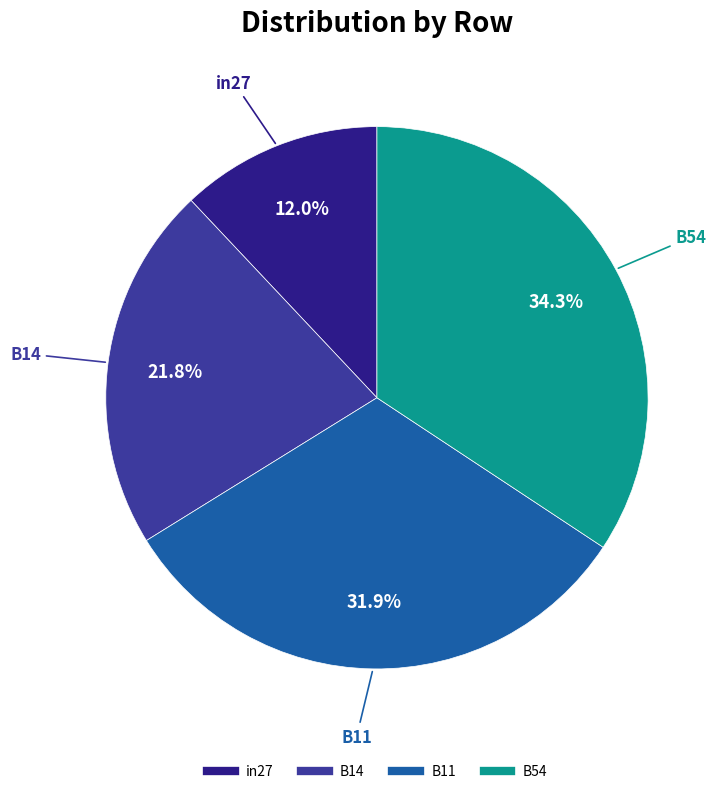

Is there a majority slice in this chart?

No